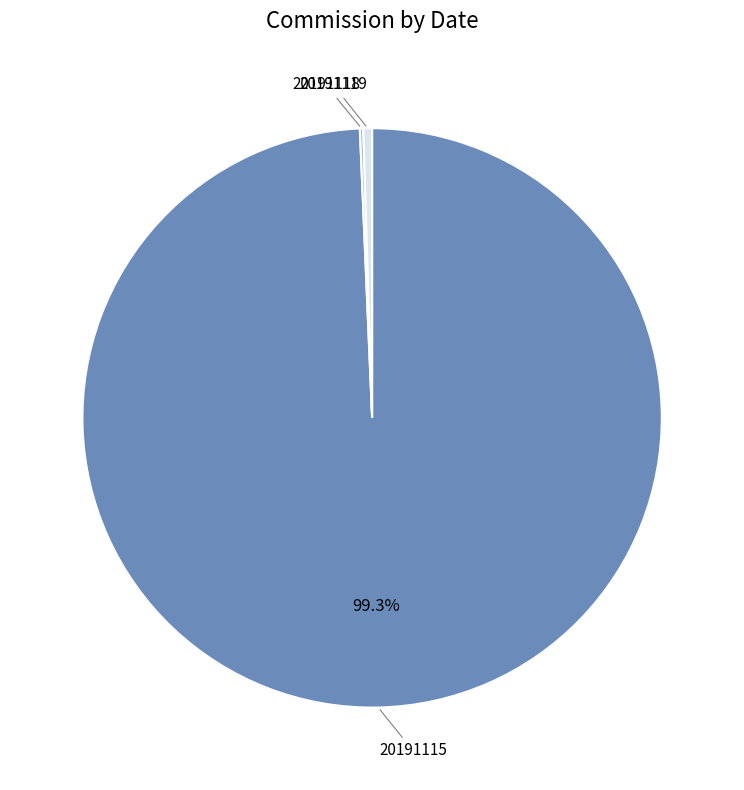

Is there a majority slice in this chart?

Yes